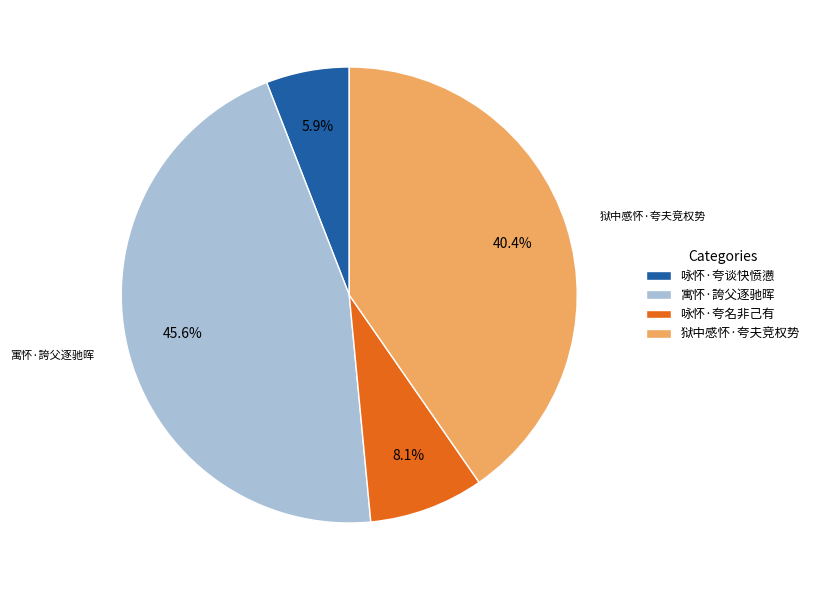

Between 咏怀·夸名非己有 and 狱中感怀·夸夫竞权势, which is larger?

狱中感怀·夸夫竞权势